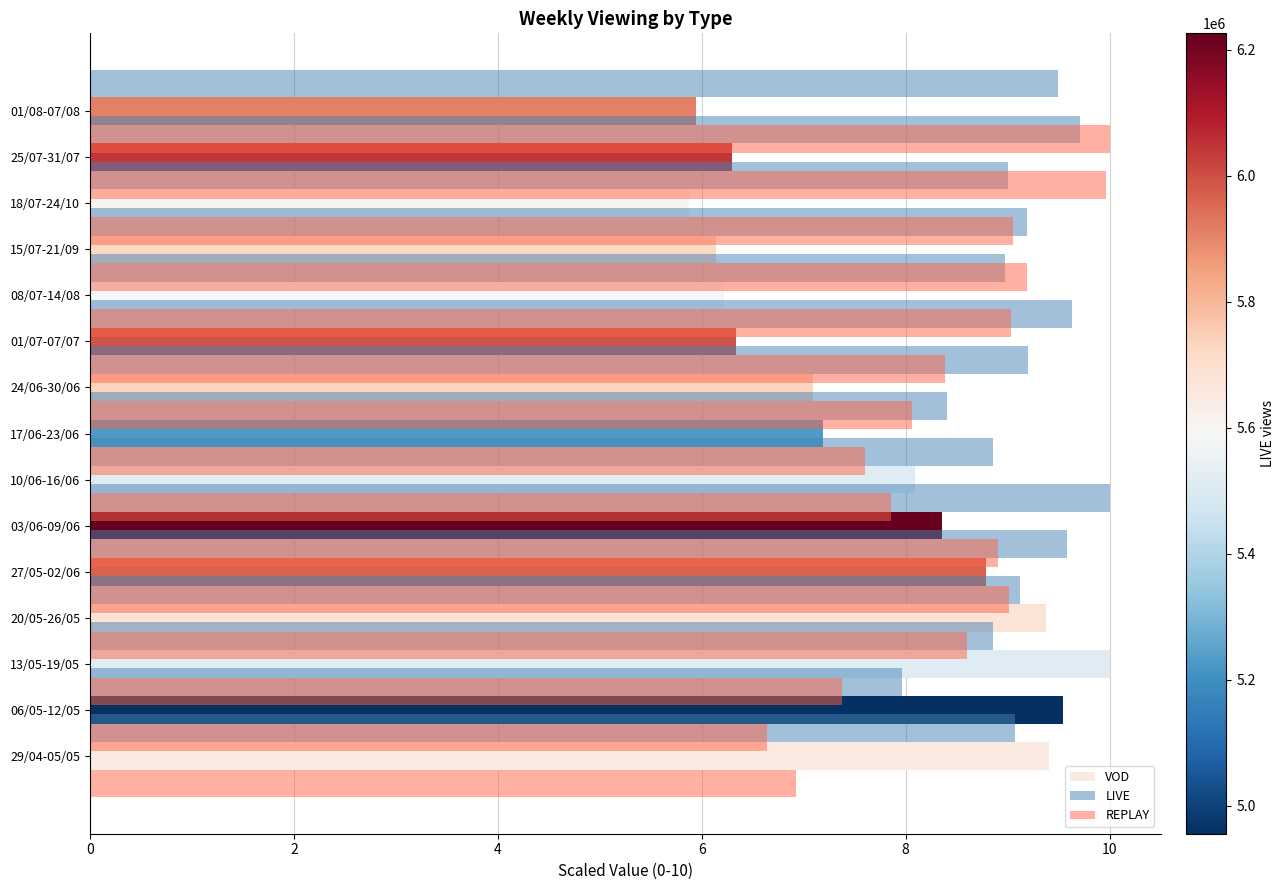

How many bars are there in total?

45